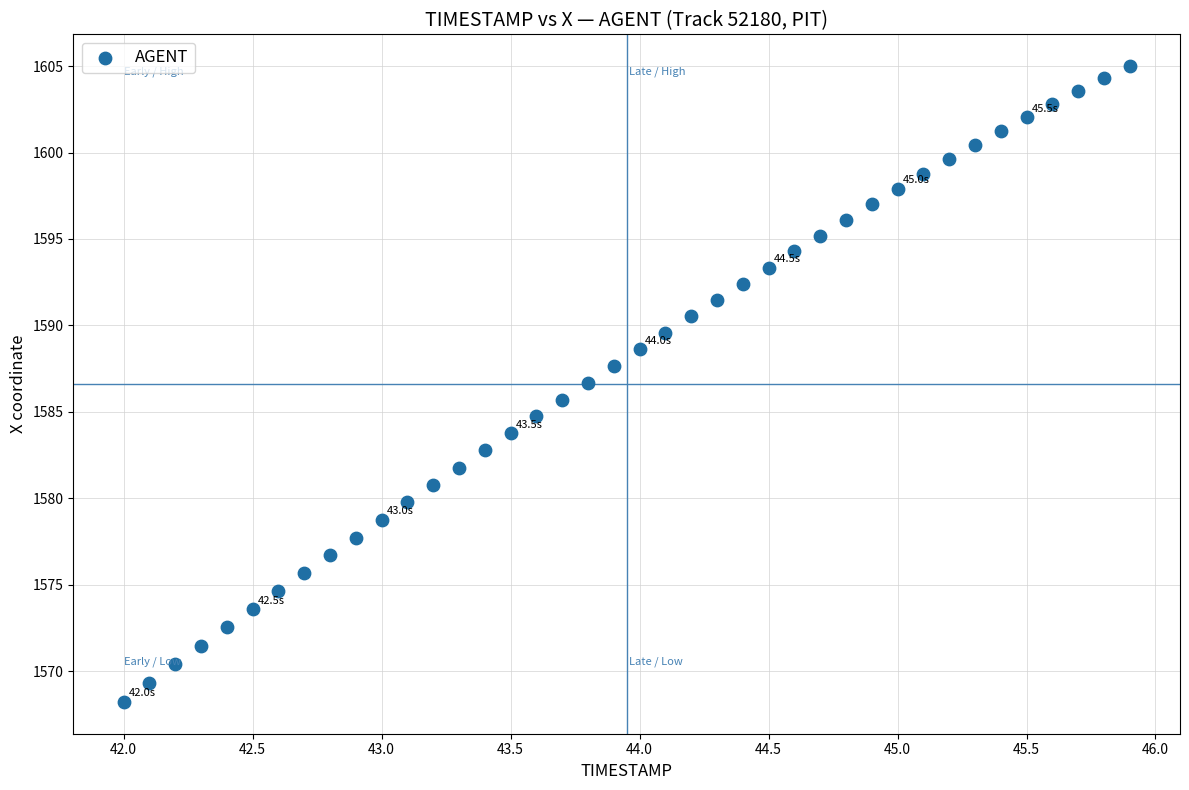

What is the range of X values (max minus min)?

3.9